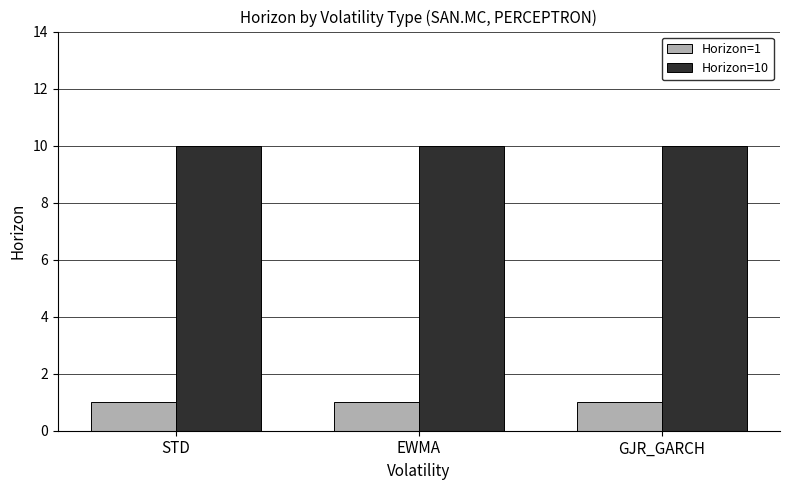

Which series has the largest total across all categories?

Horizon=10